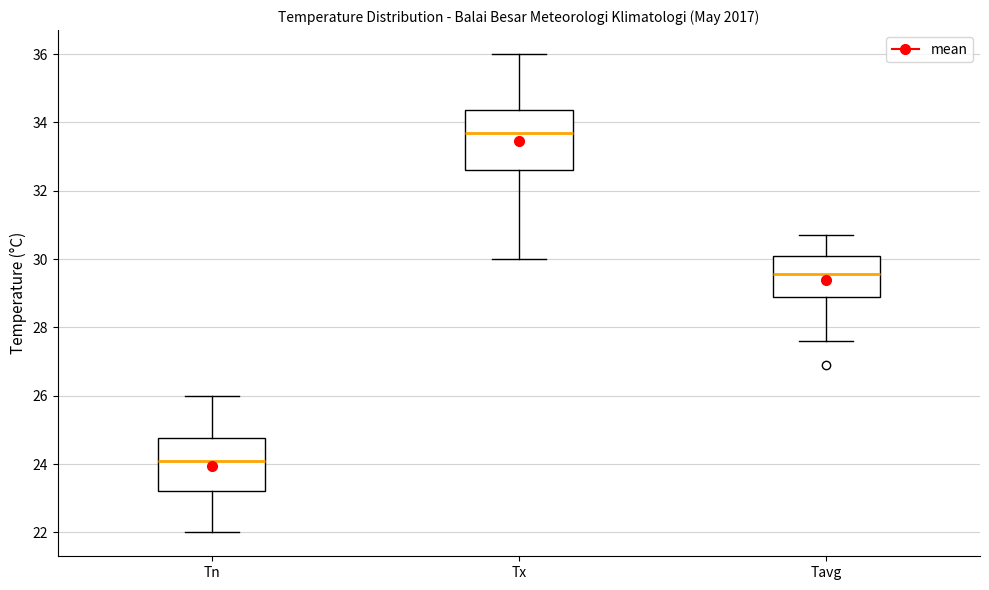

Reading left to right, read every box against the y-axis: the position of its median line, the range the box covers, and the ends of its whiskers. The values are not printed on the chart, so give them approximately, as read against the axis.

Tn: median 24.2, box 23.2 to 24.8, whiskers 22.0 to 26.0
Tx: median 33.8, box 32.6 to 34.4, whiskers 30.0 to 36.0
Tavg: median 29.6, box 29.0 to 30.2, whiskers 27.6 to 30.8